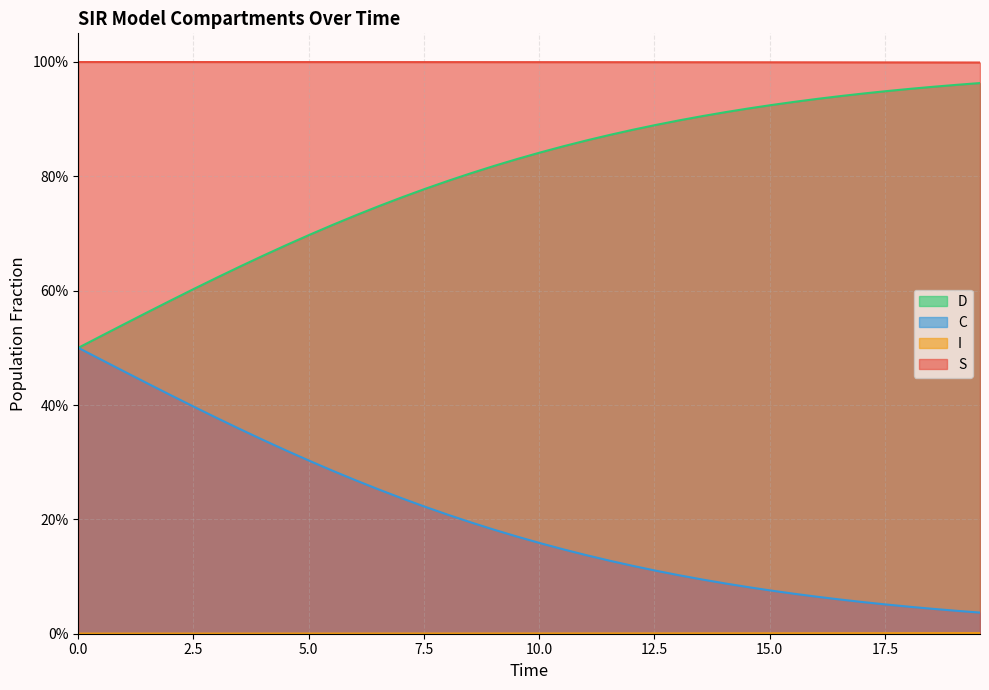

Does the chart display data point markers on the line(s)?

No